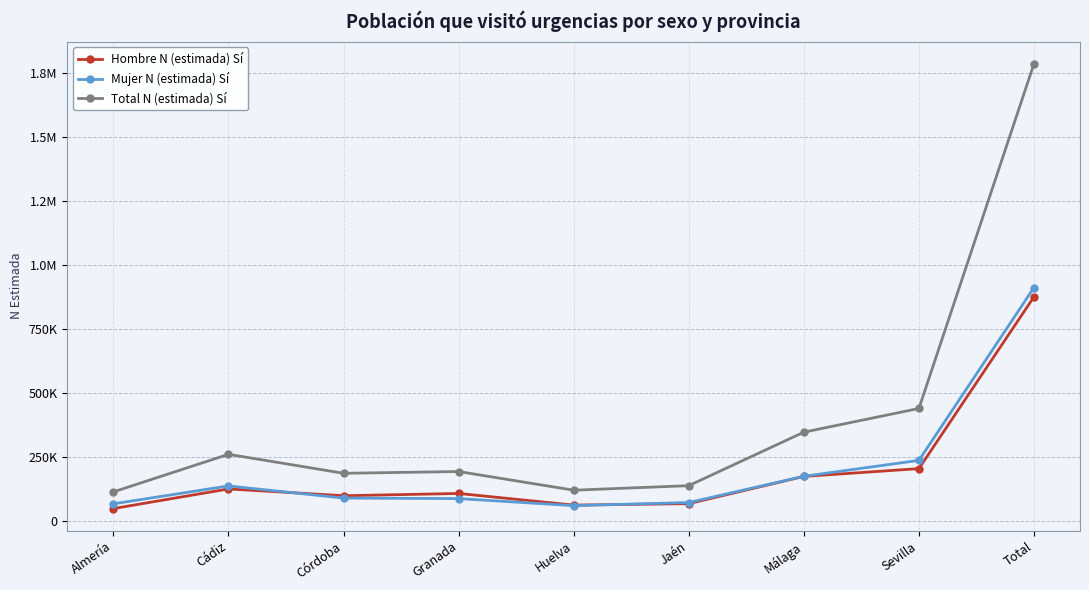

What are all the series names shown in the legend?

Hombre N (estimada) Sí, Mujer N (estimada) Sí, Total N (estimada) Sí